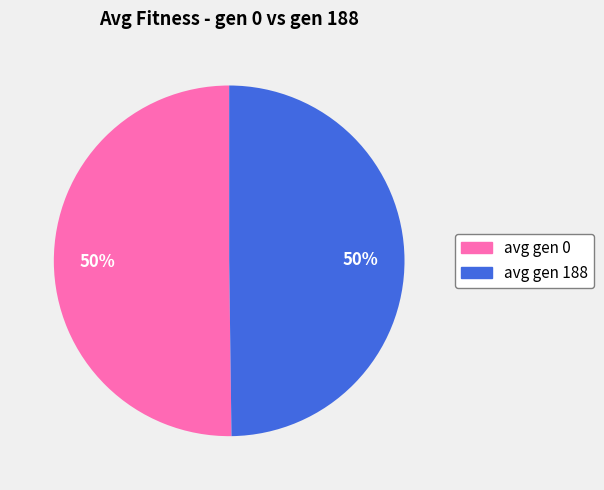

To the nearest percent, what portion does avg gen 188 represent?

50%